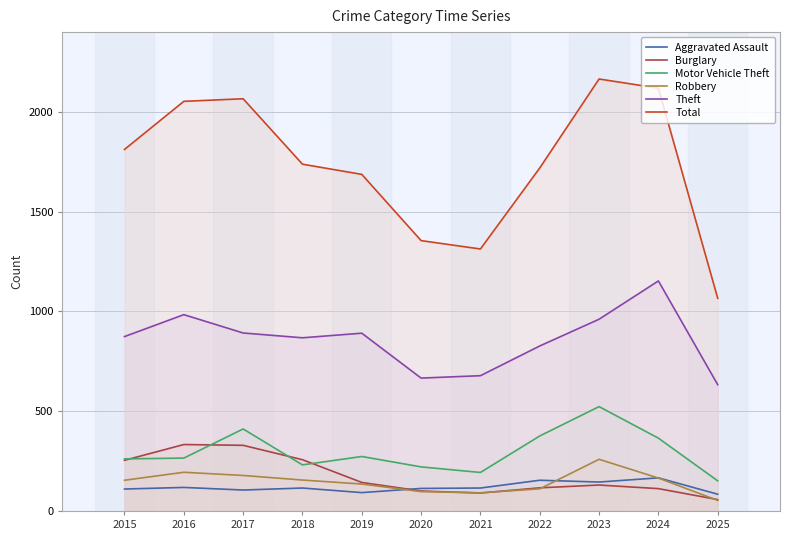

How many values in the Robbery series exceed 154?

5